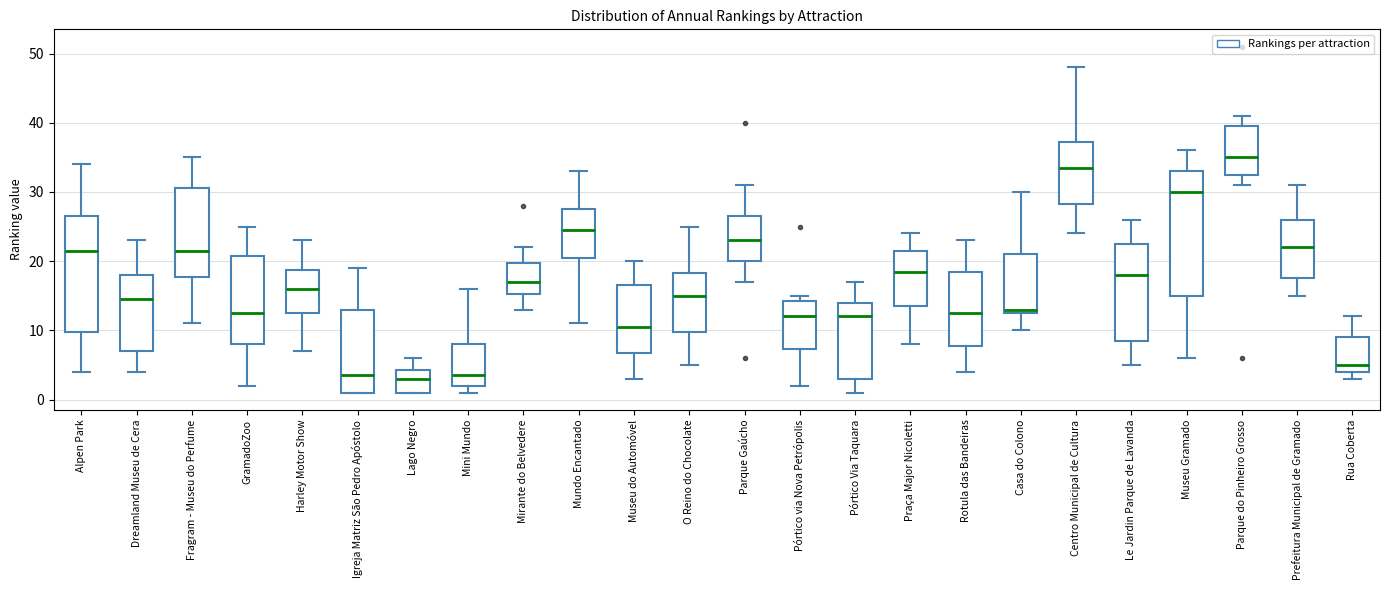

Reading left to right, read every box against the y-axis: the position of its median line, the range the box covers, and the ends of its whiskers. The values are not printed on the chart, so give them approximately, as read against the axis.

Alpen Park: median 22, box 10 to 27, whiskers 4 to 34
Dreamland Museu de Cera: median 15, box 7 to 18, whiskers 4 to 23
Fragram - Museu do Perfume: median 22, box 18 to 31, whiskers 11 to 35
GramadoZoo: median 13, box 8 to 21, whiskers 2 to 25
Harley Motor Show: median 16, box 13 to 19, whiskers 7 to 23
Igreja Matriz São Pedro Apóstolo: median 4, box 1 to 13, whiskers 1 to 19
Lago Negro: median 3, box 1 to 4, whiskers 1 to 6
Mini Mundo: median 4, box 2 to 8, whiskers 1 to 16
Mirante do Belvedere: median 17, box 15 to 20, whiskers 13 to 22
Mundo Encantado: median 25, box 21 to 28, whiskers 11 to 33
Museu do Automóvel: median 11, box 7 to 17, whiskers 3 to 20
O Reino do Chocolate: median 15, box 10 to 18, whiskers 5 to 25
Parque Gaúcho: median 23, box 20 to 27, whiskers 17 to 31
Pórtico via Nova Petrópolis: median 12, box 7 to 14, whiskers 2 to 15
Pórtico Via Taquara: median 12, box 3 to 14, whiskers 1 to 17
Praça Major Nicoletti: median 19, box 14 to 22, whiskers 8 to 24
Rotula das Bandeiras: median 13, box 8 to 19, whiskers 4 to 23
Casa do Colono: median 13 (just above the box's lower edge), box 13 to 21, whiskers 10 to 30
Centro Municipal de Cultura: median 34, box 28 to 37, whiskers 24 to 48
Le Jardin Parque de Lavanda: median 18, box 9 to 23, whiskers 5 to 26
Museu Gramado: median 30, box 15 to 33, whiskers 6 to 36
Parque do Pinheiro Grosso: median 35, box 33 to 40, whiskers 31 to 41
Prefeitura Municipal de Gramado: median 22, box 18 to 26, whiskers 15 to 31
Rua Coberta: median 5, box 4 to 9, whiskers 3 to 12